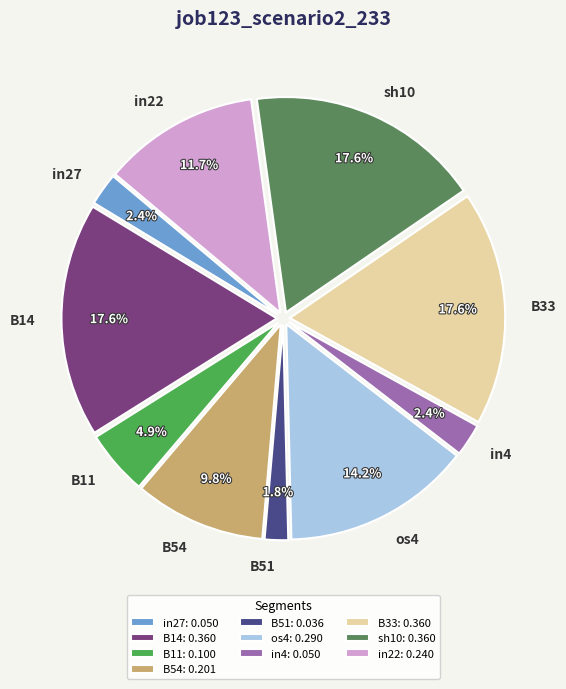

What percentage is NOT represented by in27?

97.6%